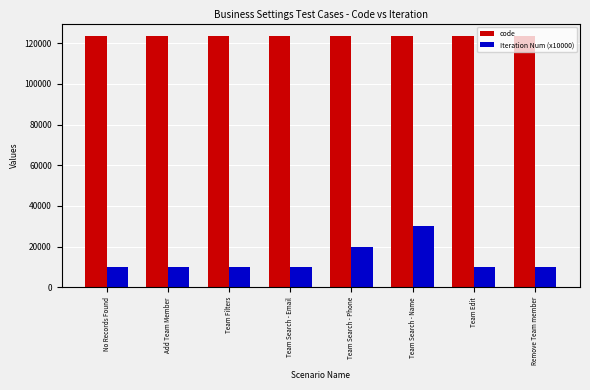

What is the lowest value of the Iteration Num (x10000) series?

10000